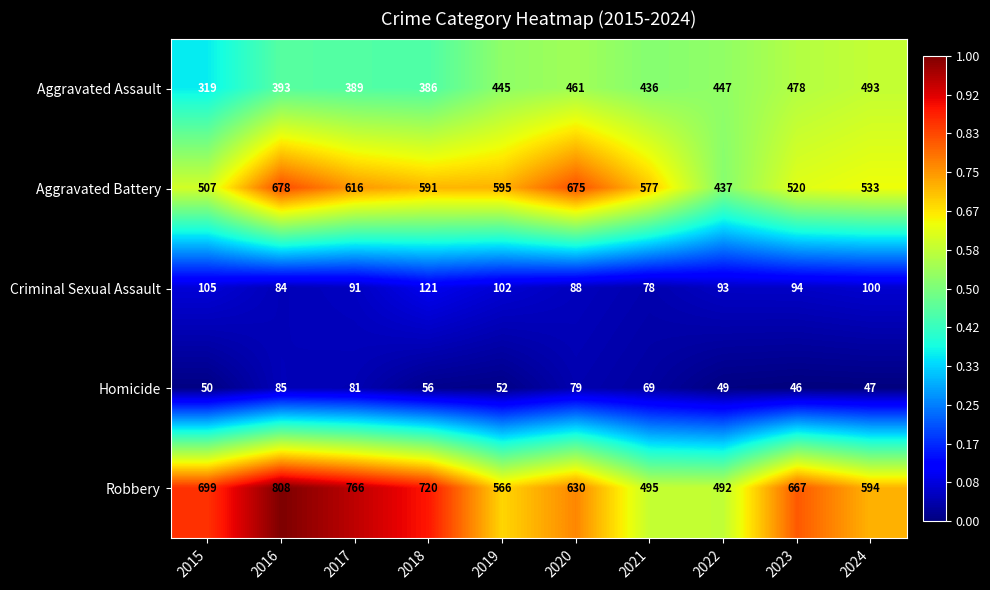

Is the value of Homicide at 2021 greater than the value of Aggravated Assault at 2016?

No